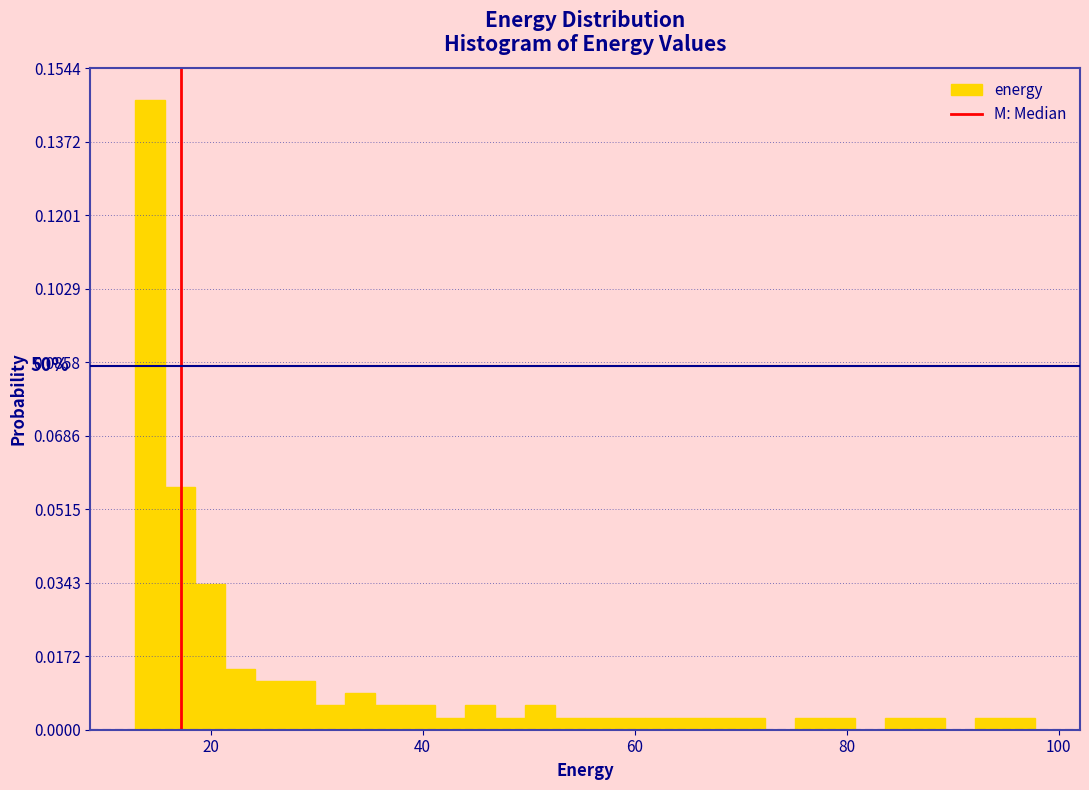

Around what value on the x-axis is the tallest bar? Give the approximate position of its centre, as read against the axis.

14